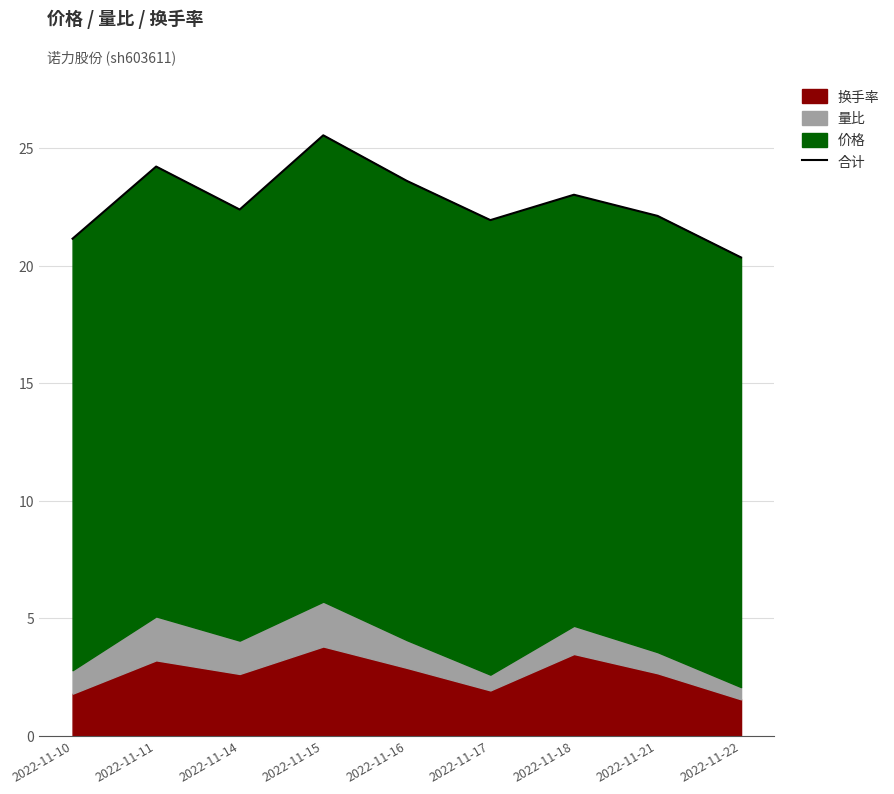

Where is the first local maximum?

2022-11-11